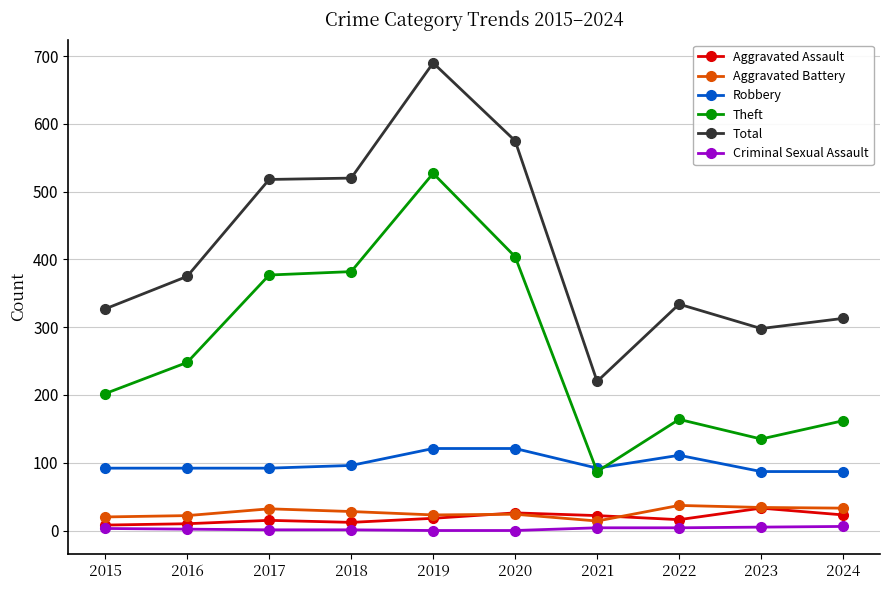

True or false: Total and Theft intersect in this chart.

False